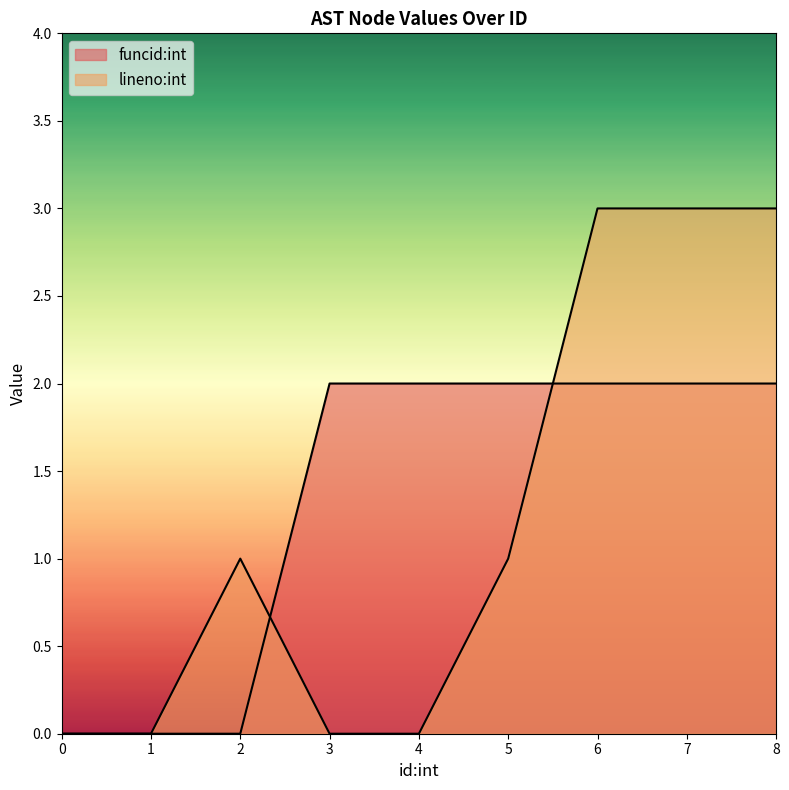

At which category does lineno:int reach its first local peak?

2